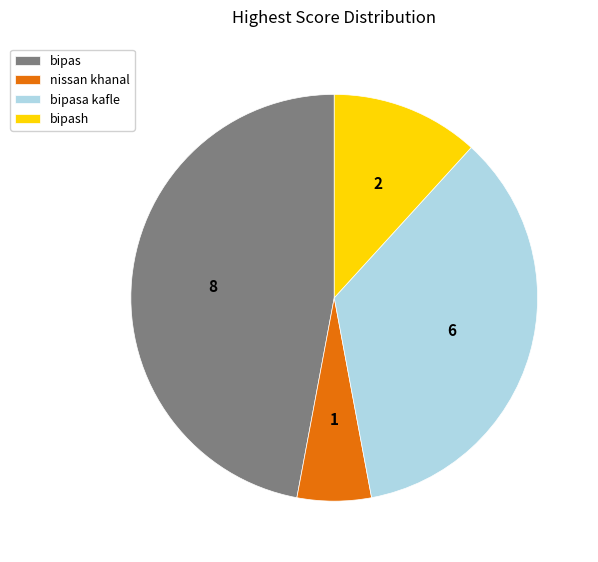

What is the smallest slice in the pie chart?

nissan khanal